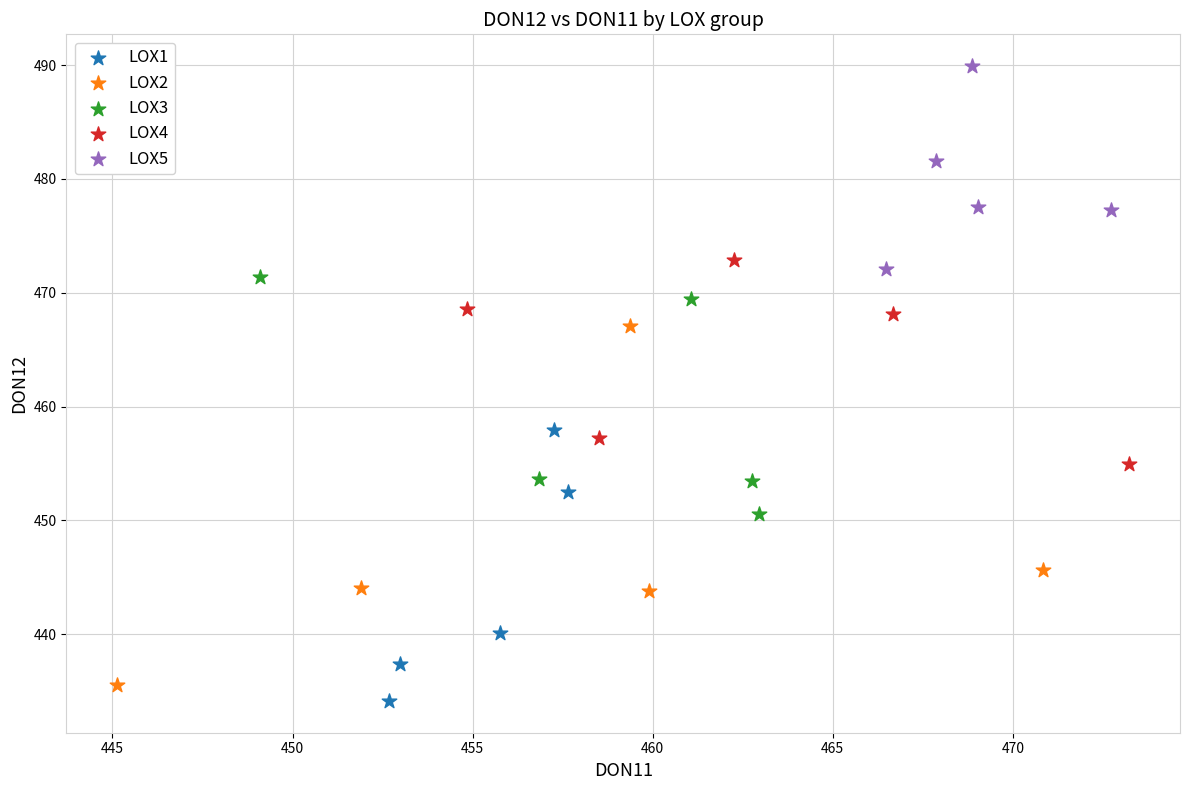

Which series contains the highest Y value?

LOX5